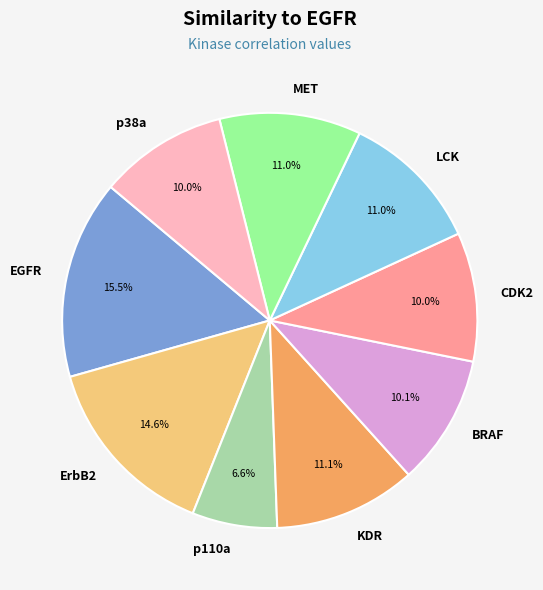

Does LCK represent more than half of the total?

No